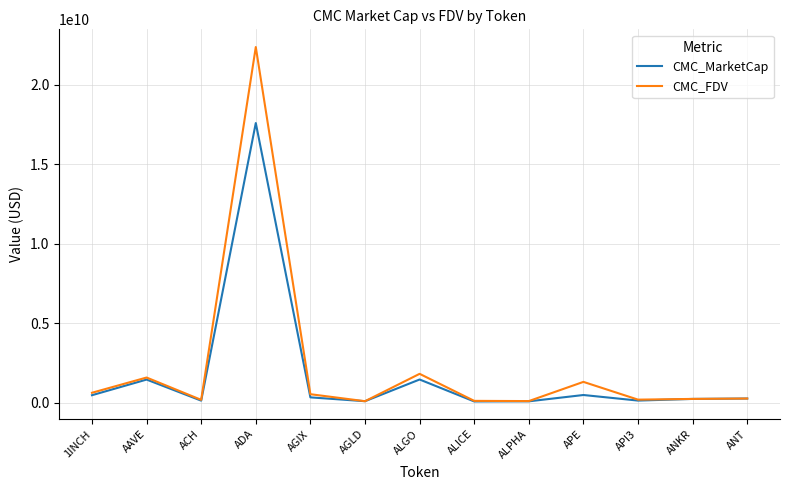

What position from the right is APE?

4